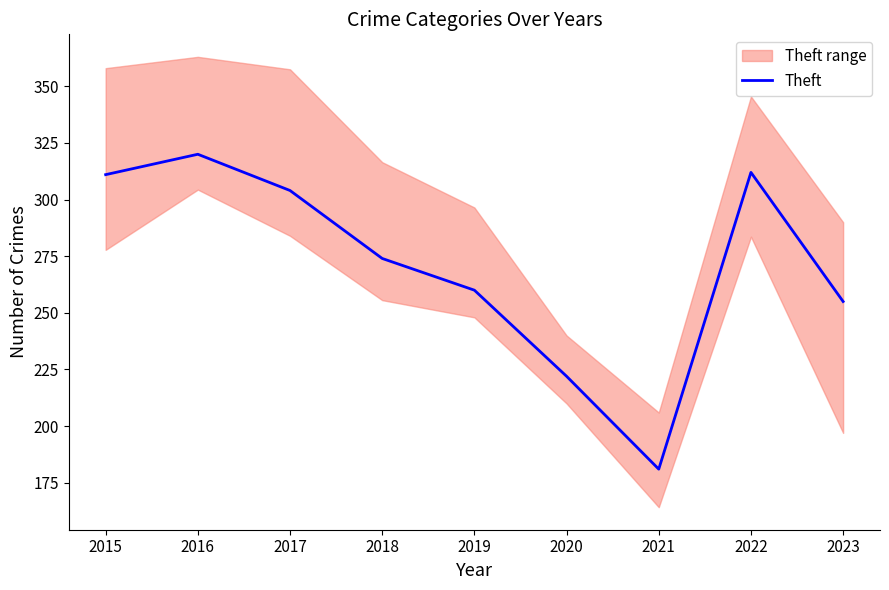

True or false: there are more than 1 points higher than both neighbors.

True